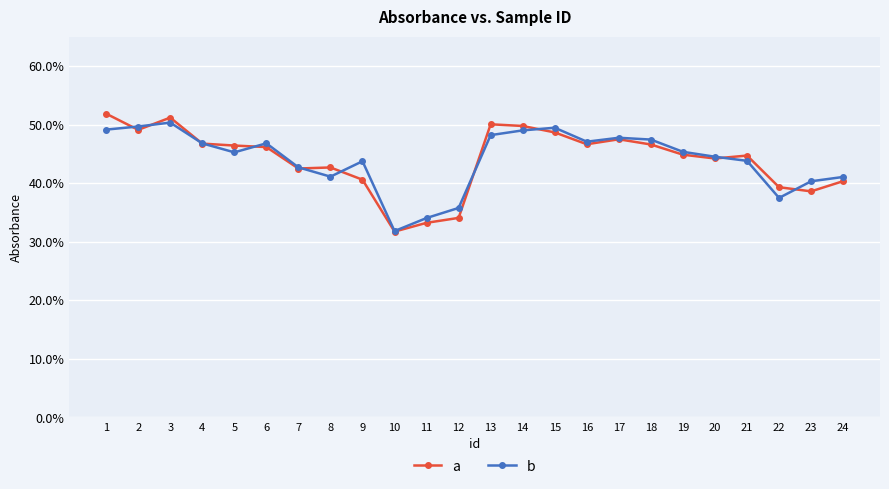

What is the approximate value of a at 17?

0.5